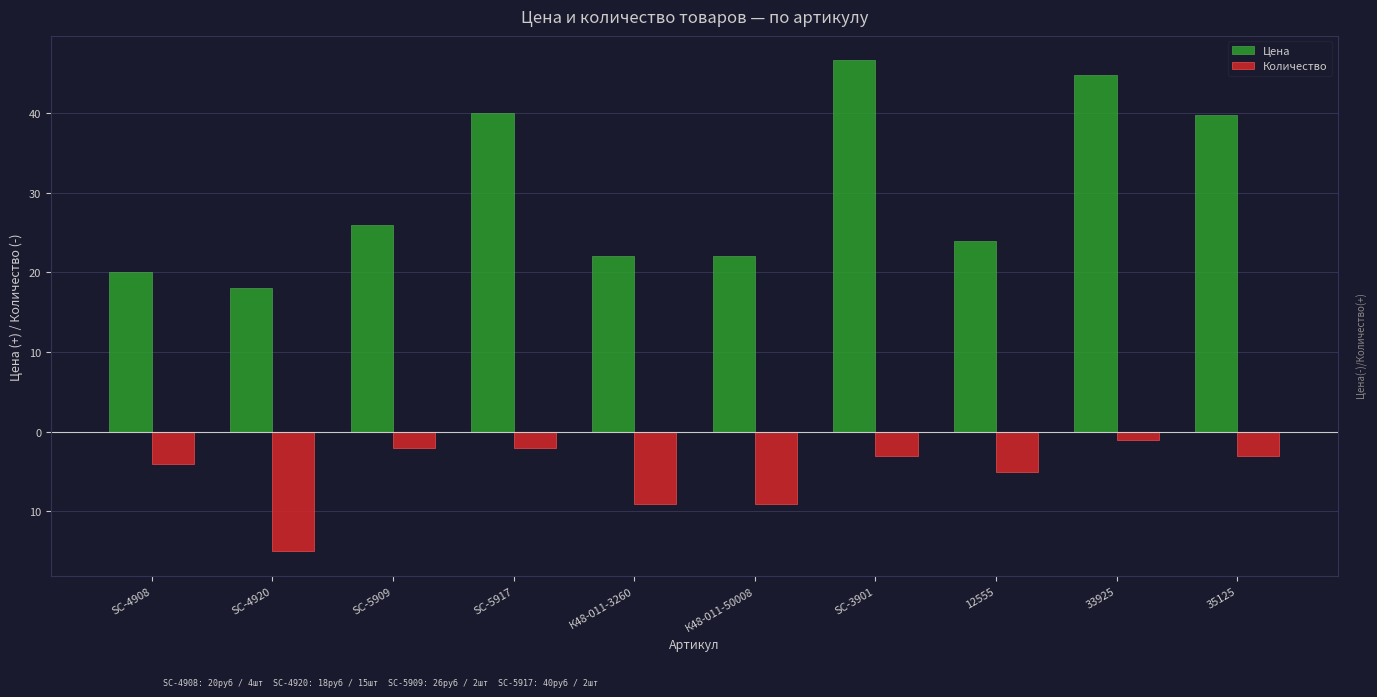

Are the bars horizontal?

No